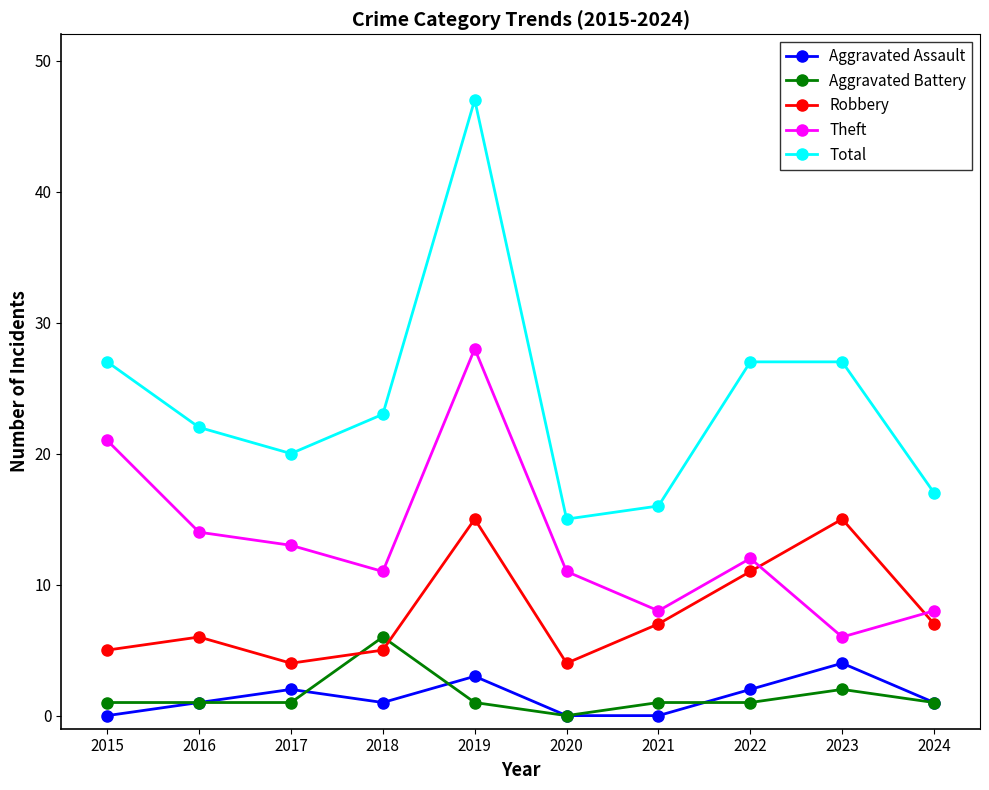

What is the value of the Theft point at the 4th from the left?

11